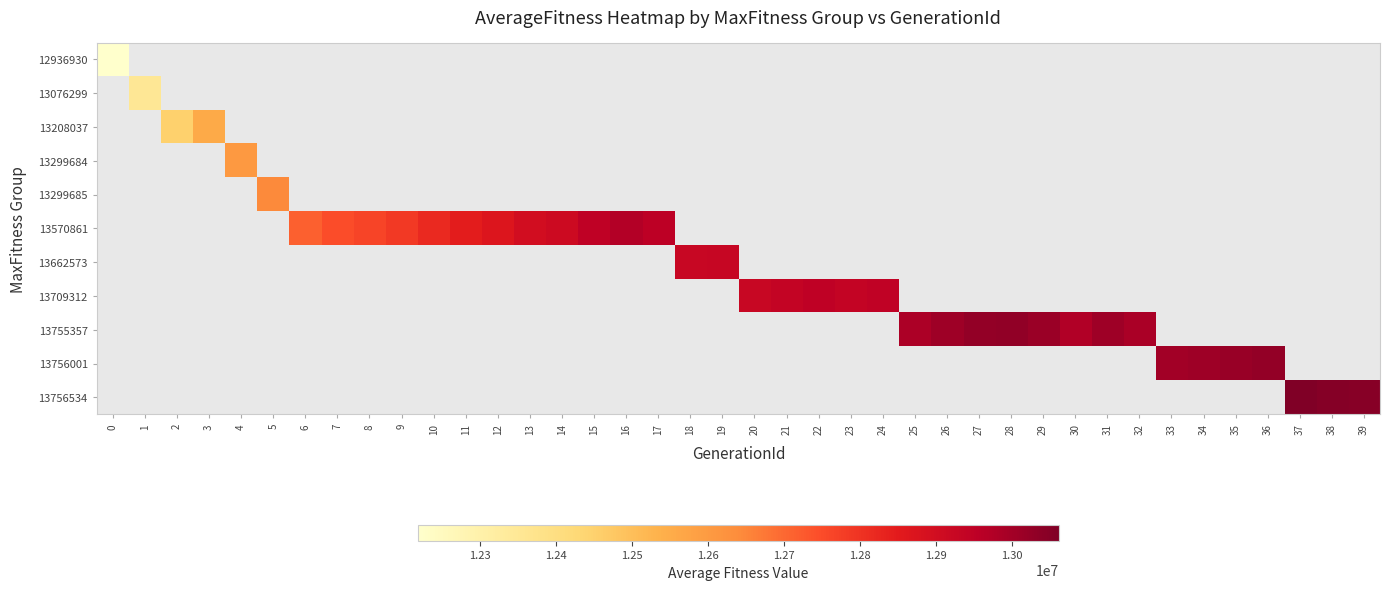

How many distinct data groups are displayed?

11